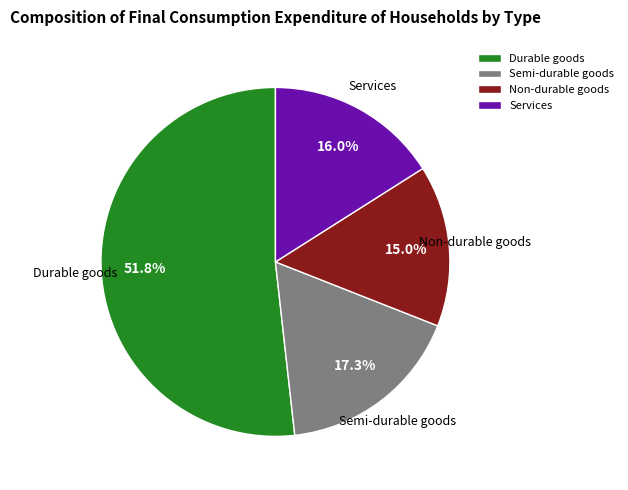

The Non-durable goods slice represents 2% of the pie. True or false?

False